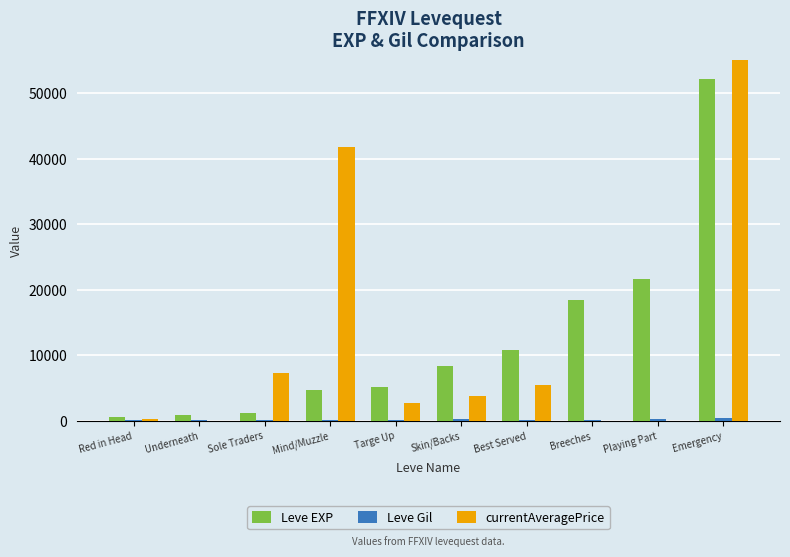

What is the approximate value of Leve Gil at Underneath, to the nearest 5?

110